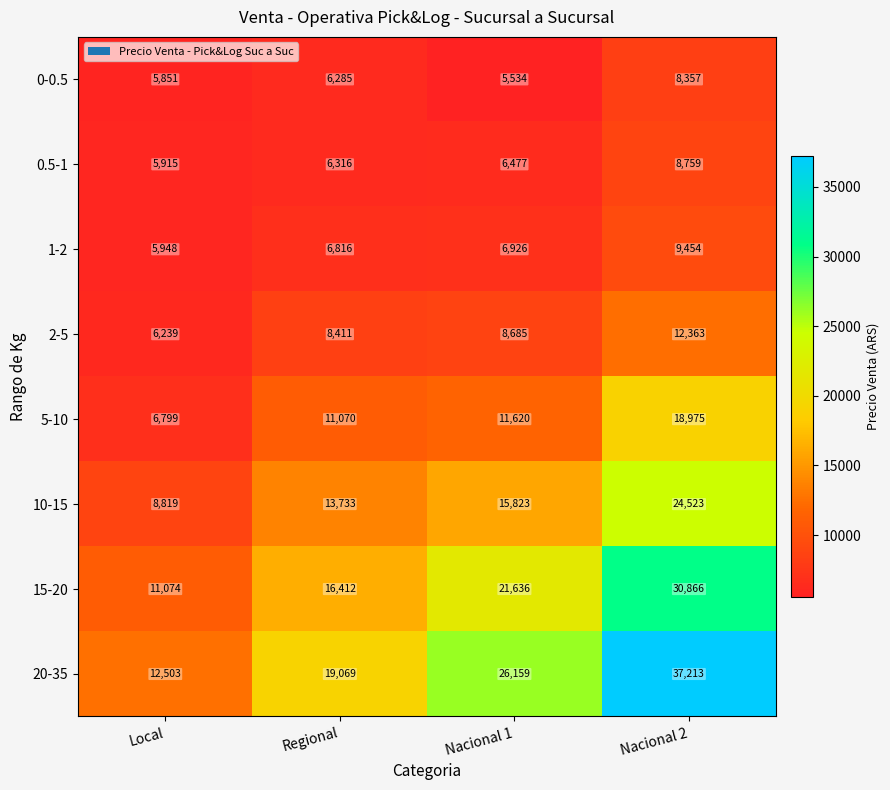

Which series has the widest spread of values?

20-35